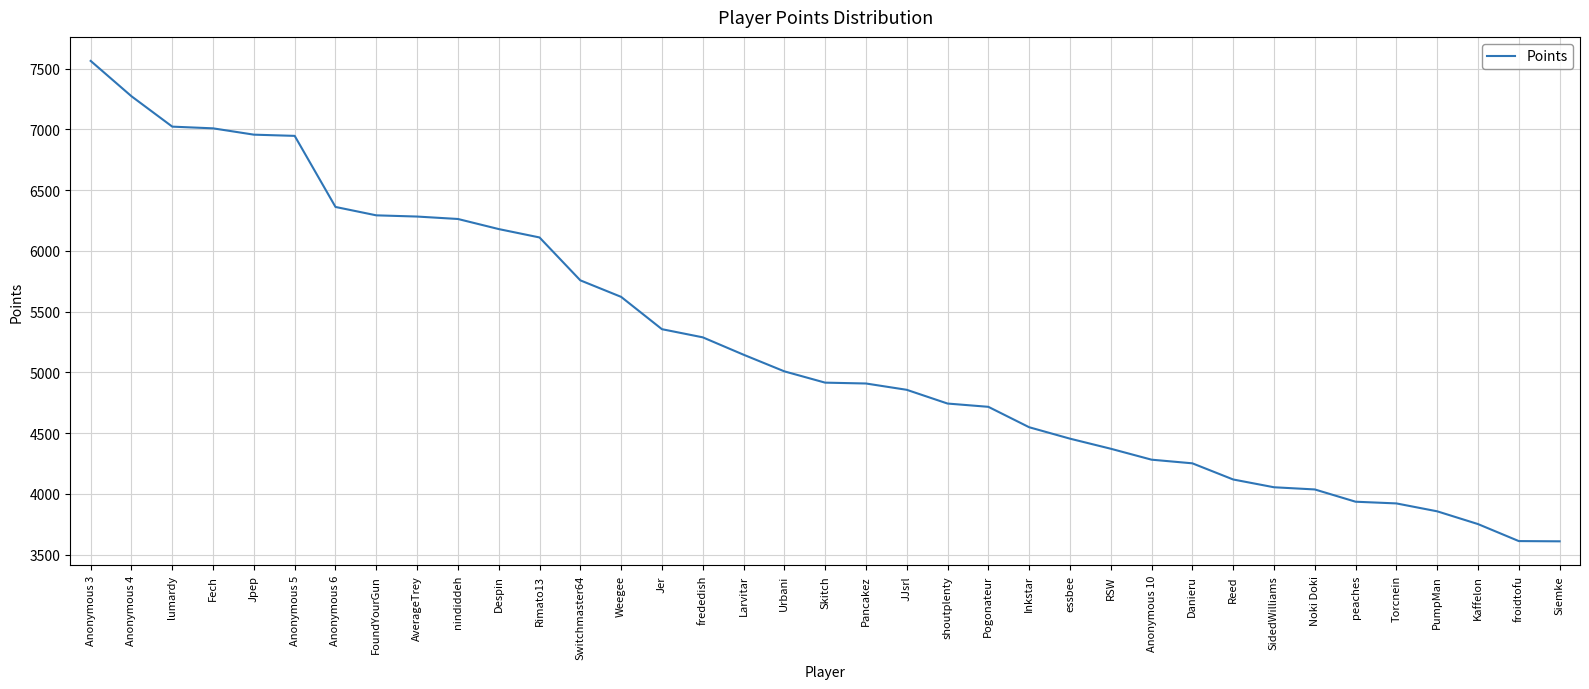

The chart shows a value of 2488 at Reed. True or false?

False